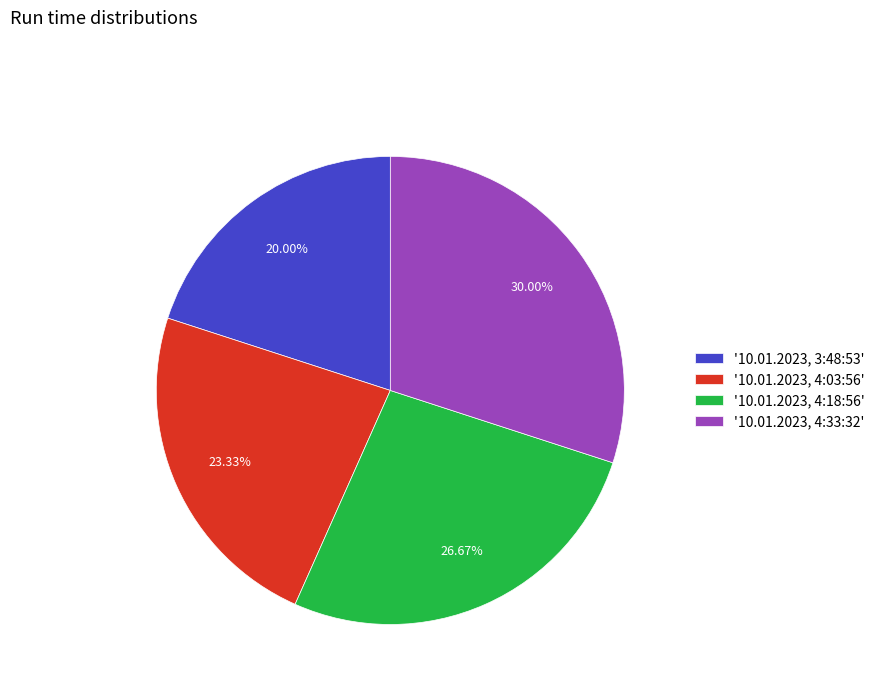

Rank the categories by value from highest to lowest.

'10.01.2023, 4:33:32', '10.01.2023, 4:18:56', '10.01.2023, 4:03:56', '10.01.2023, 3:48:53'